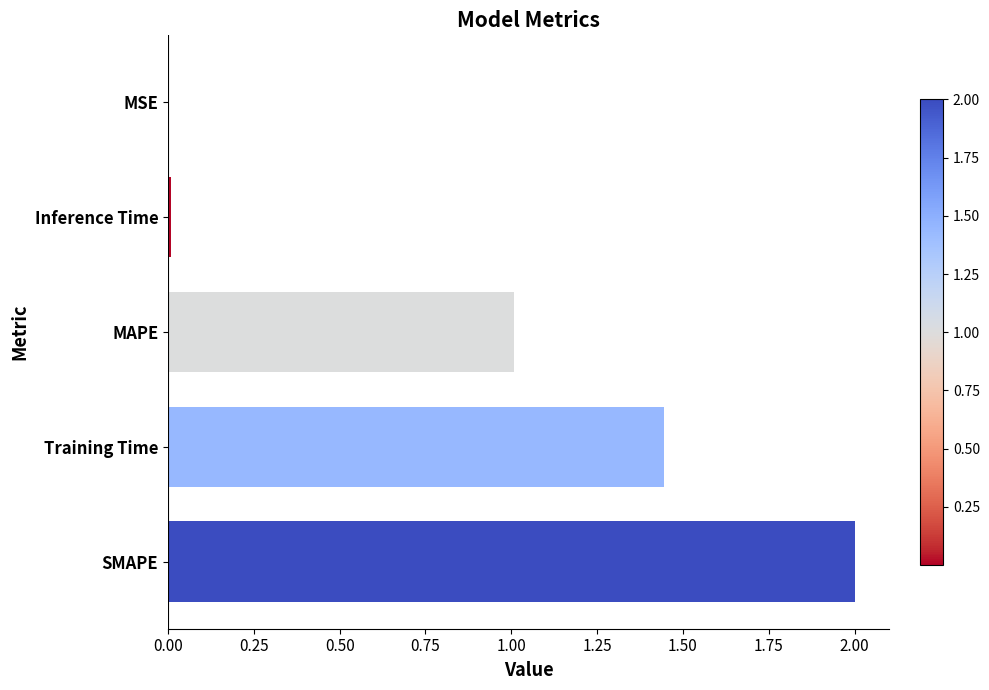

Is it true that the value at MSE is 0.0?

True